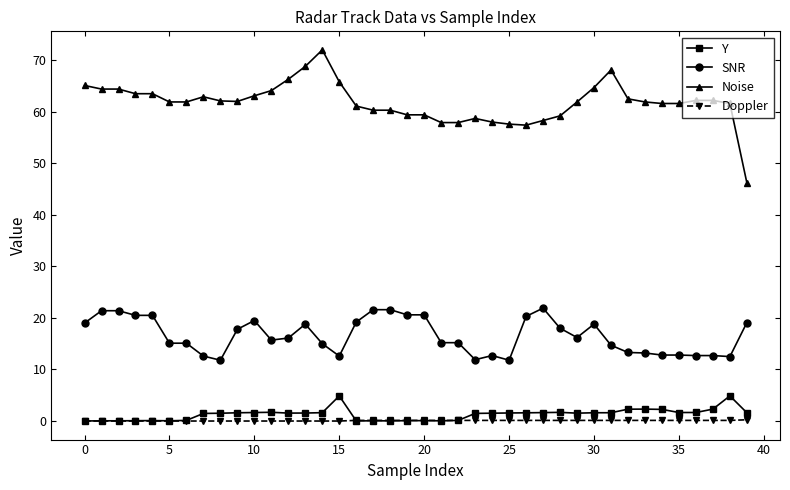

Which series has the largest range (max minus min)?

Noise